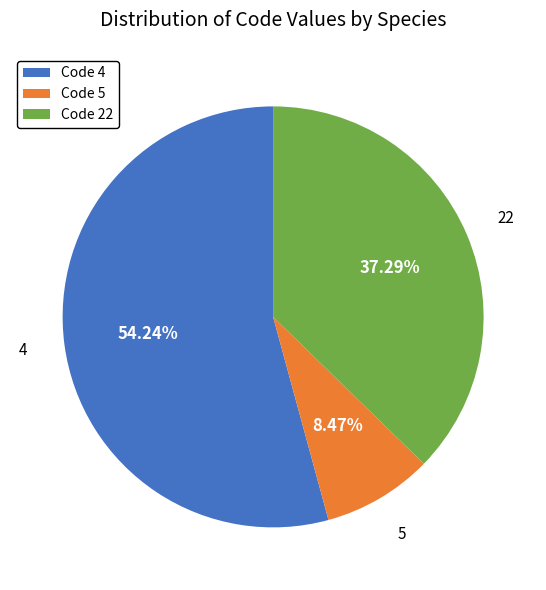

Is there a majority slice in this chart?

Yes